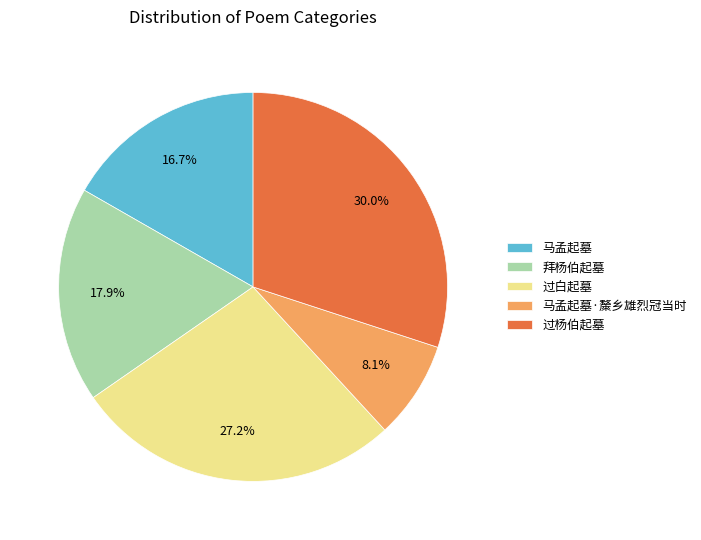

Which slice is the largest?

过杨伯起墓